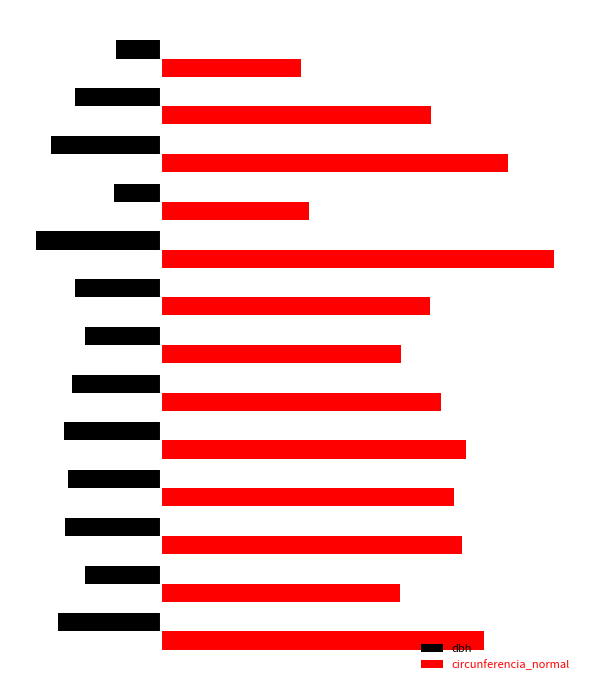

What are all the series names shown in the legend?

dbh, circunferencia_normal